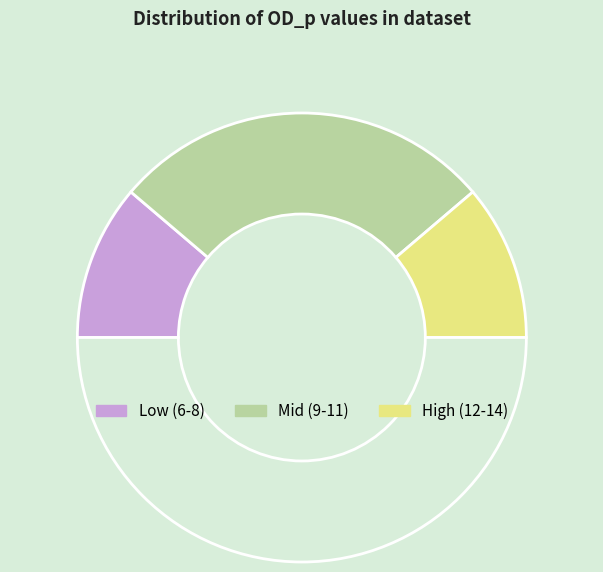

How many segments does this pie chart have?

4